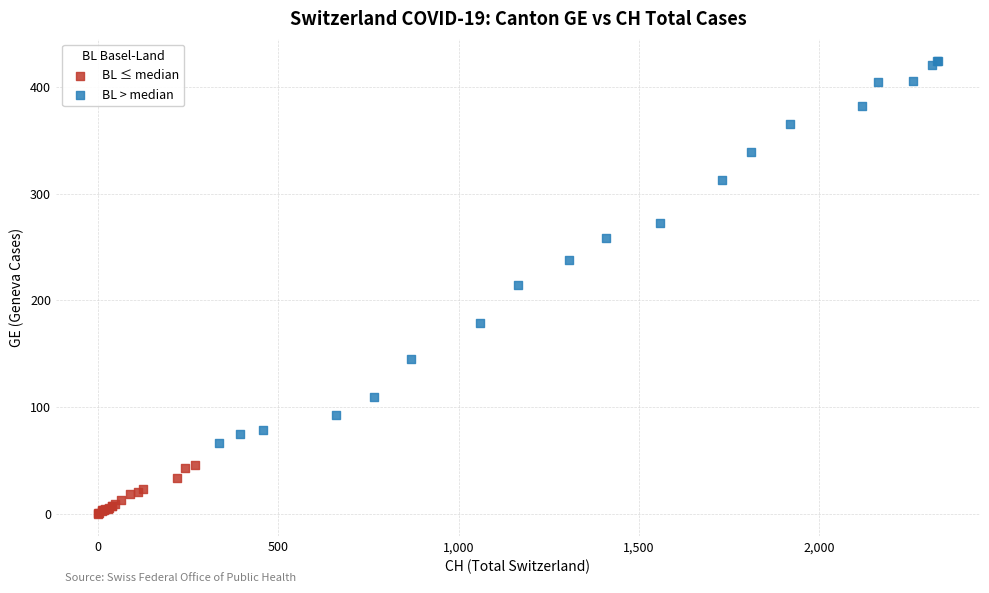

What are all the series names shown in the legend?

BL ≤ median, BL > median